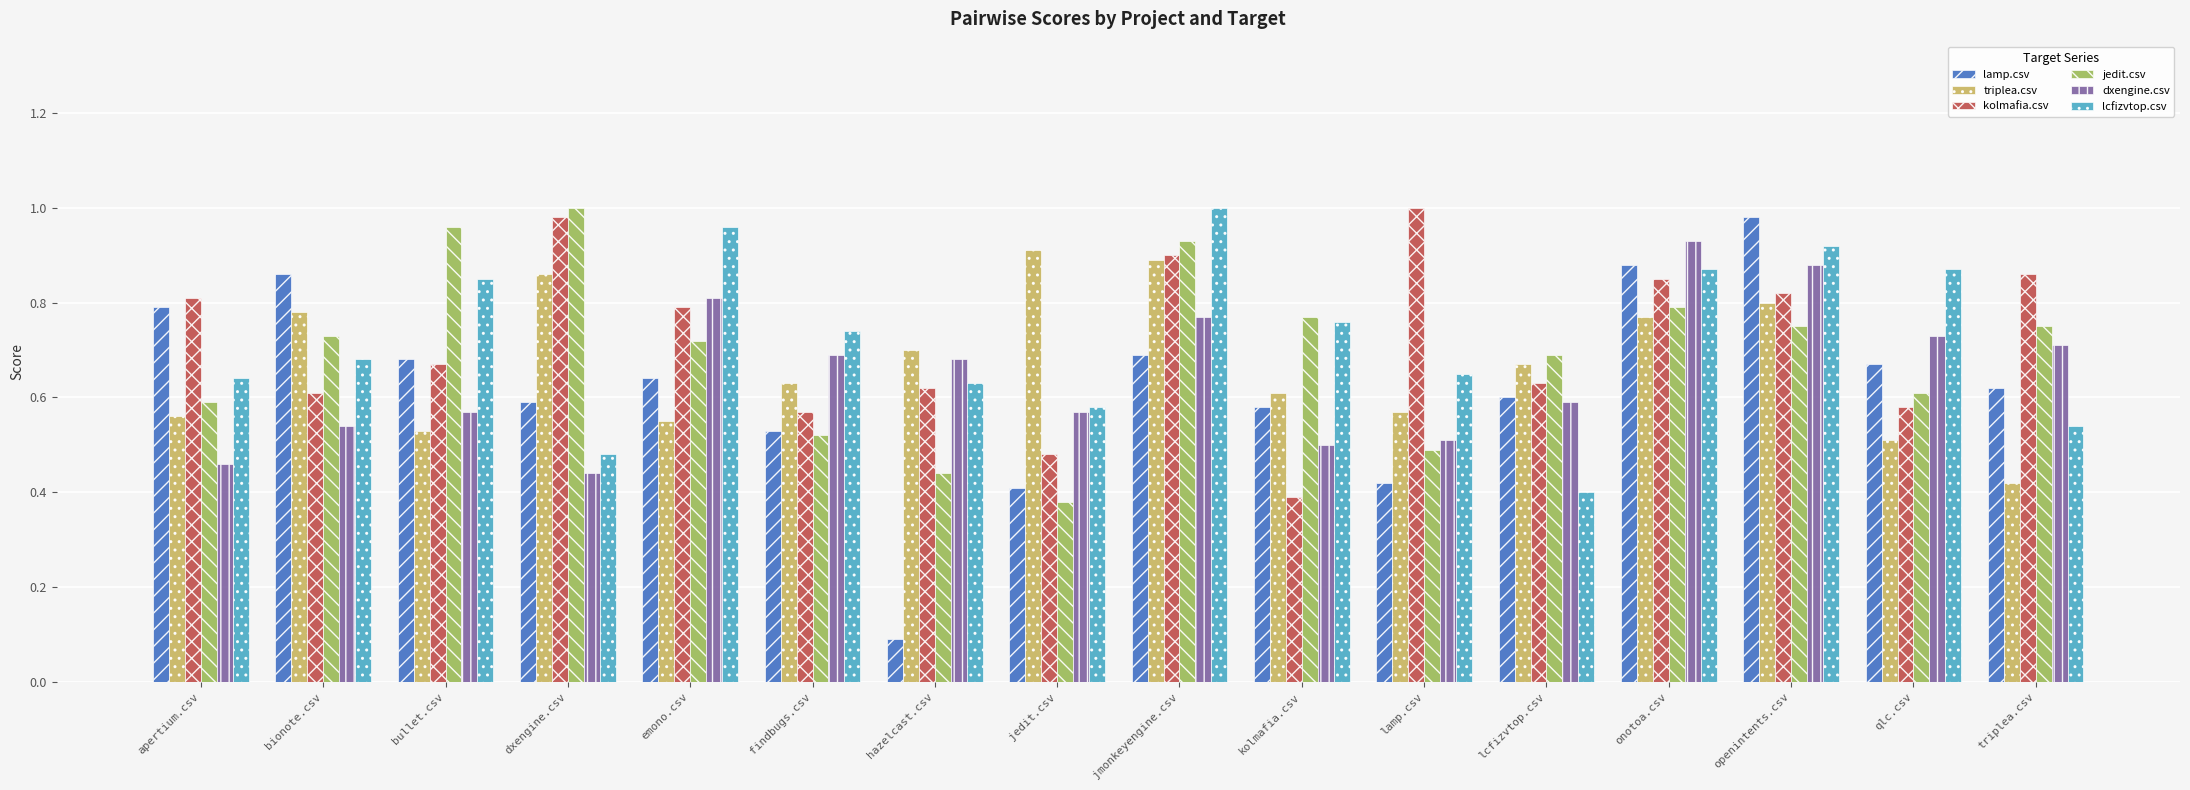

True or false: jedit.csv has a value of 0.8 at onotoa.csv.

True